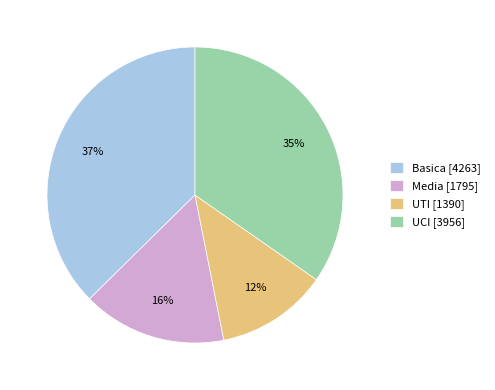

To the nearest percent, what percentage of the pie is UTI [1390]?

12%